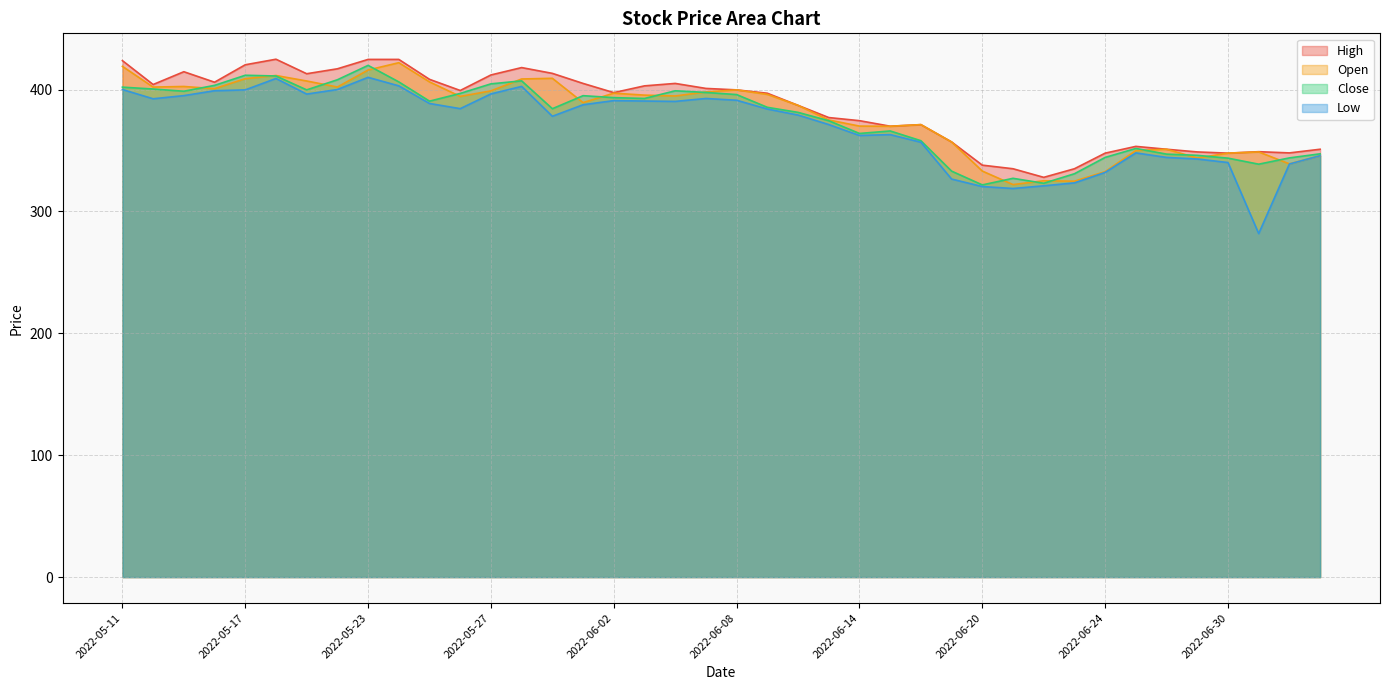

True or false: Low and Open intersect in this chart.

False